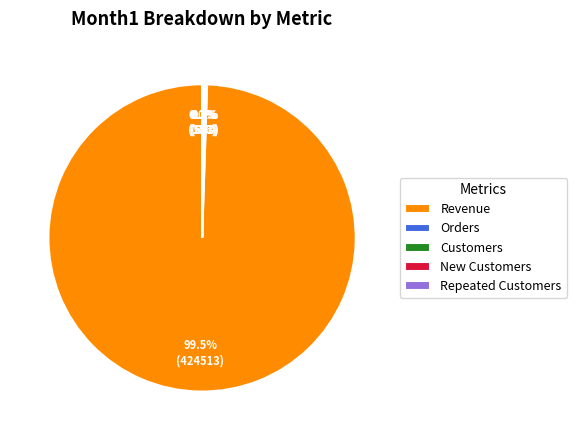

Does any single category account for the majority?

Yes